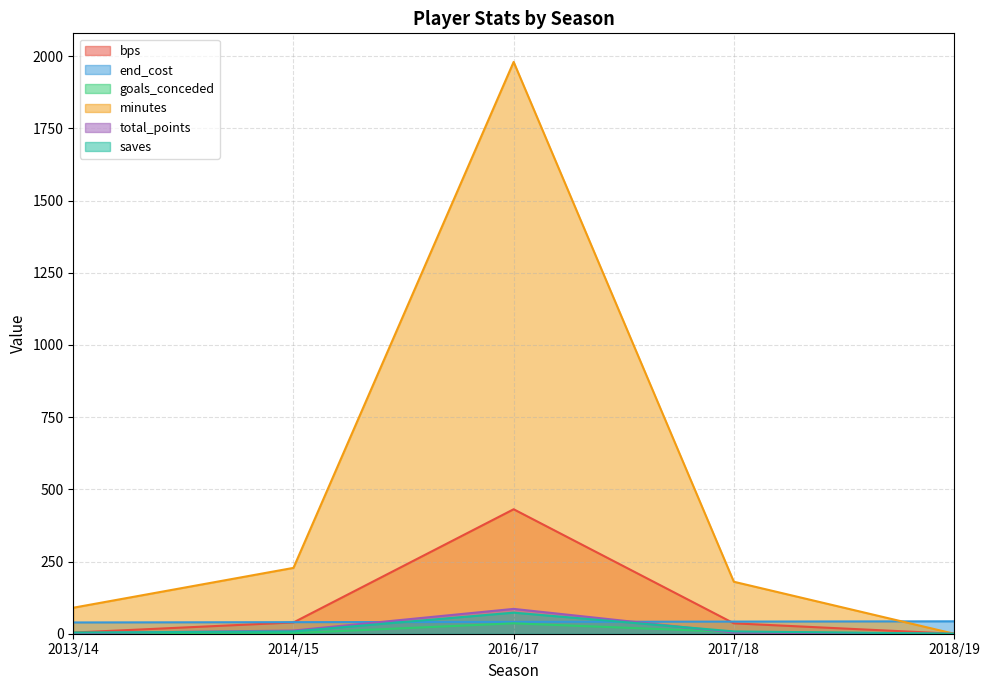

What is the difference between the maximum and minimum values in the bps series?

431